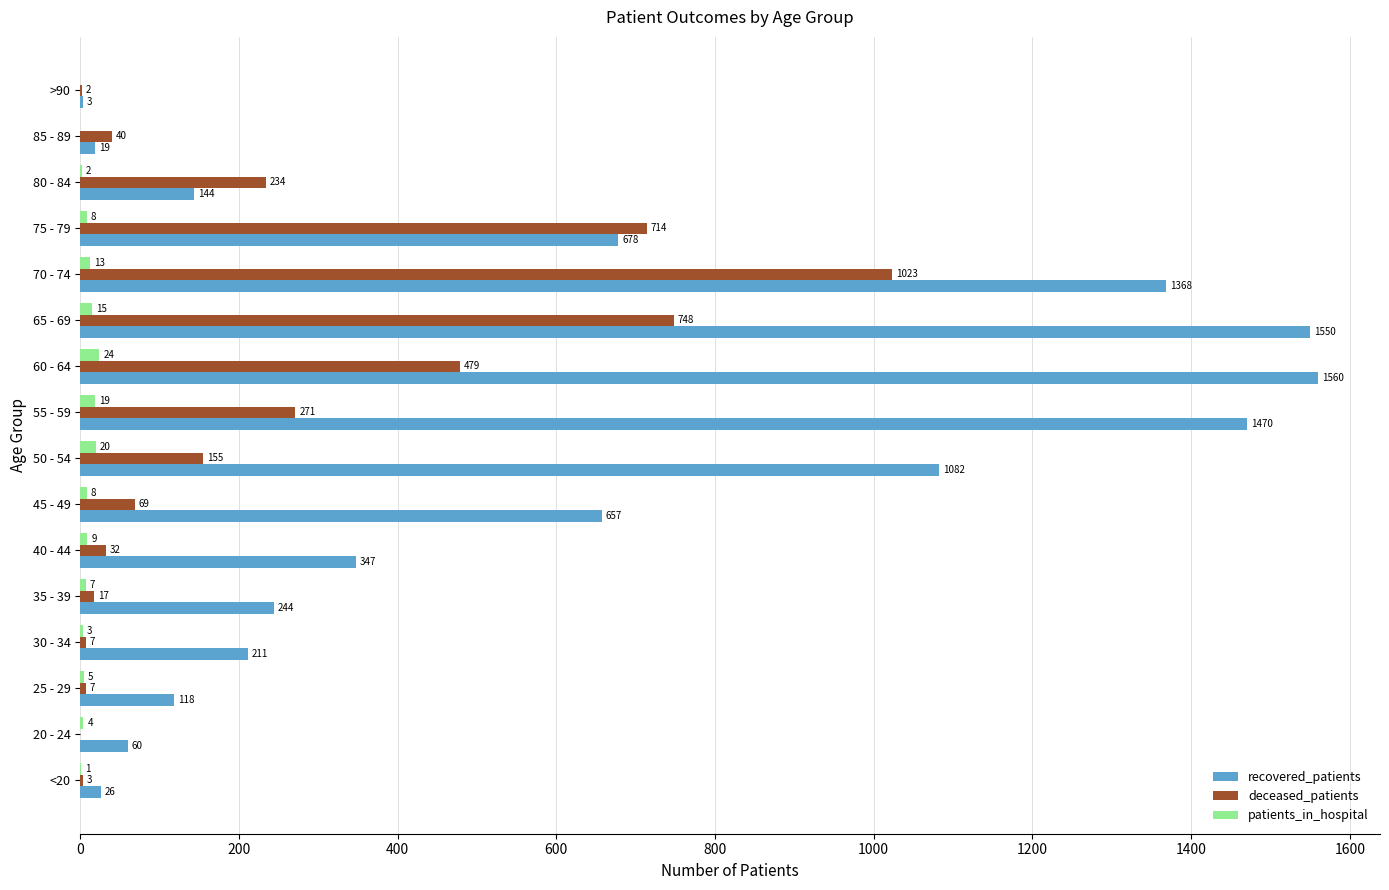

At which label is deceased_patients closest to 511?

60 - 64